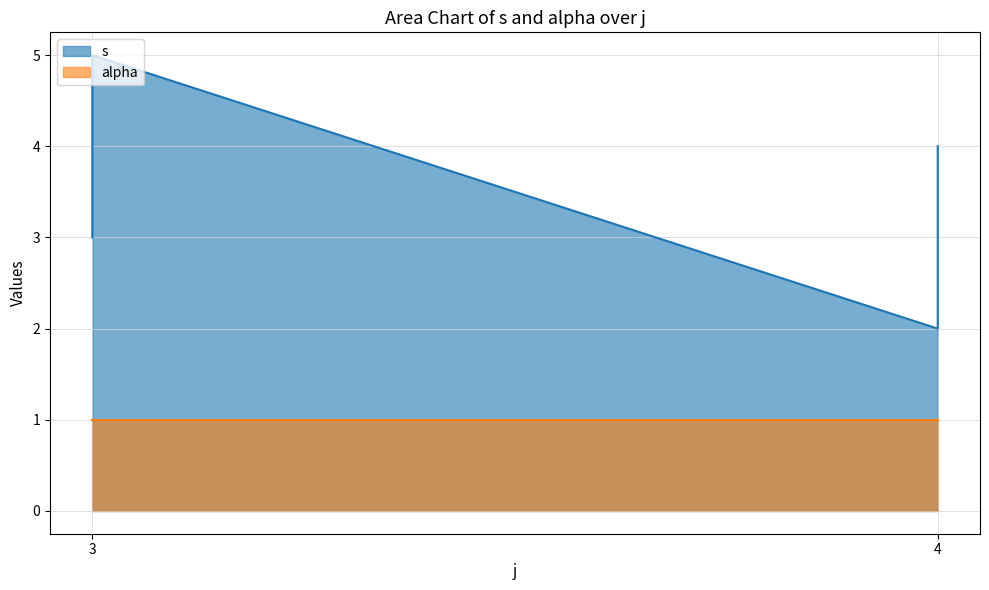

Which category has the highest value across all series?

3